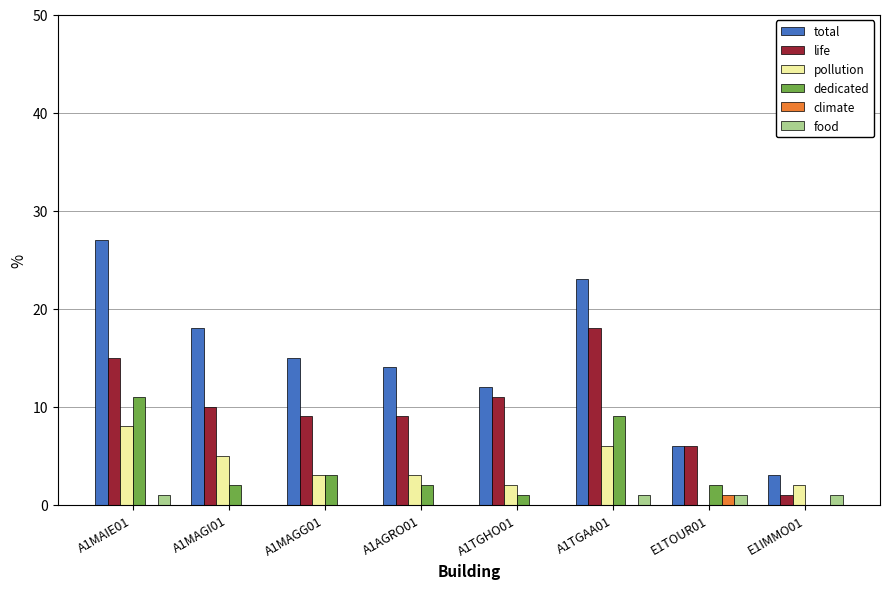

How many groups of bars are there?

8